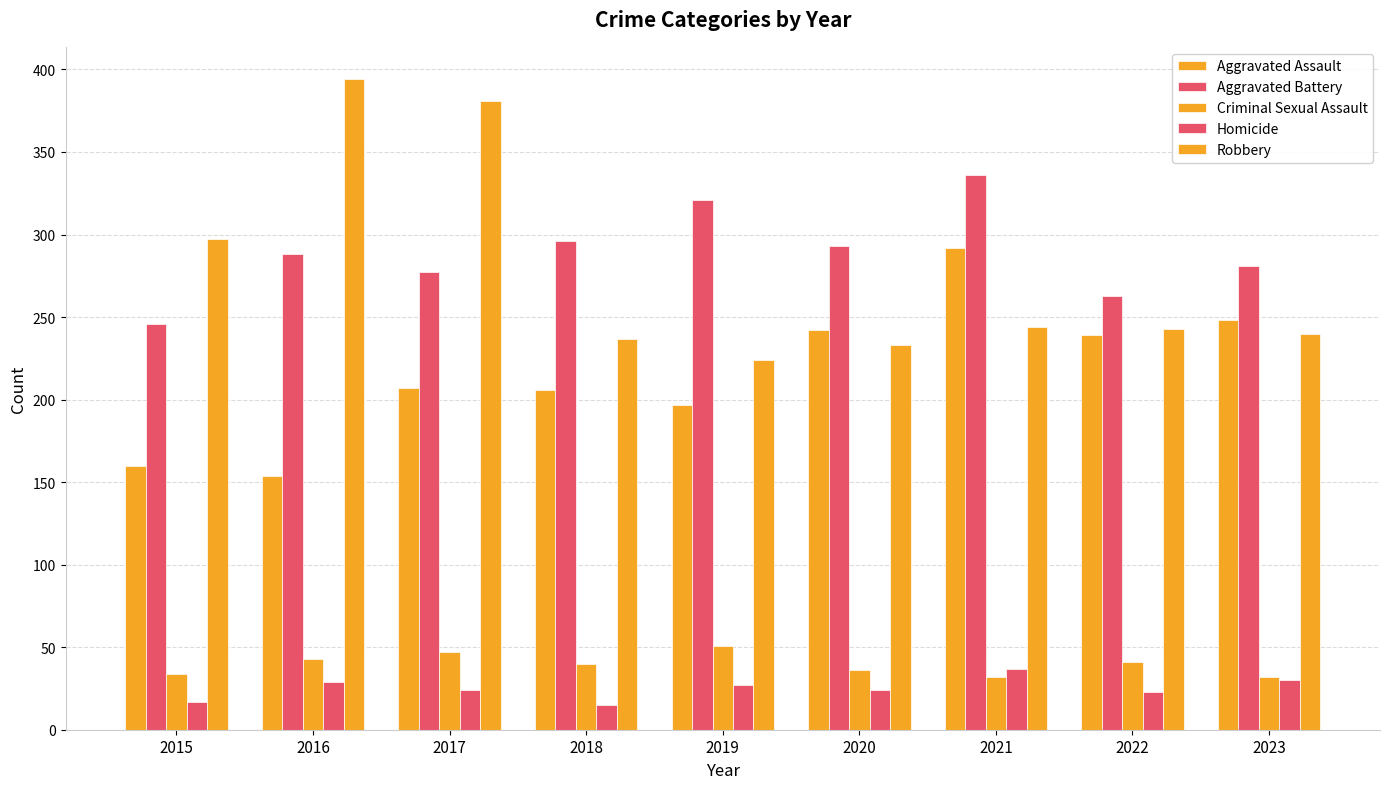

What is the spread (max minus min) of values at 2017?

357